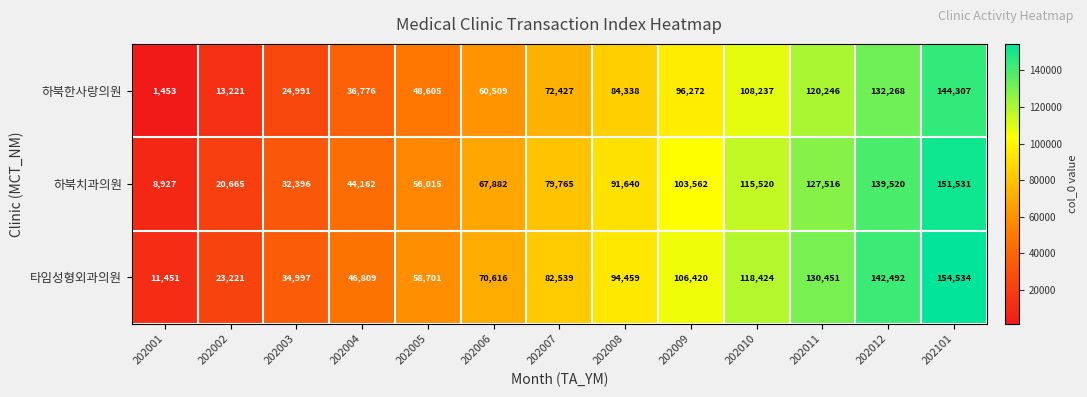

Which series has the largest total across all categories?

타임성형외과의원